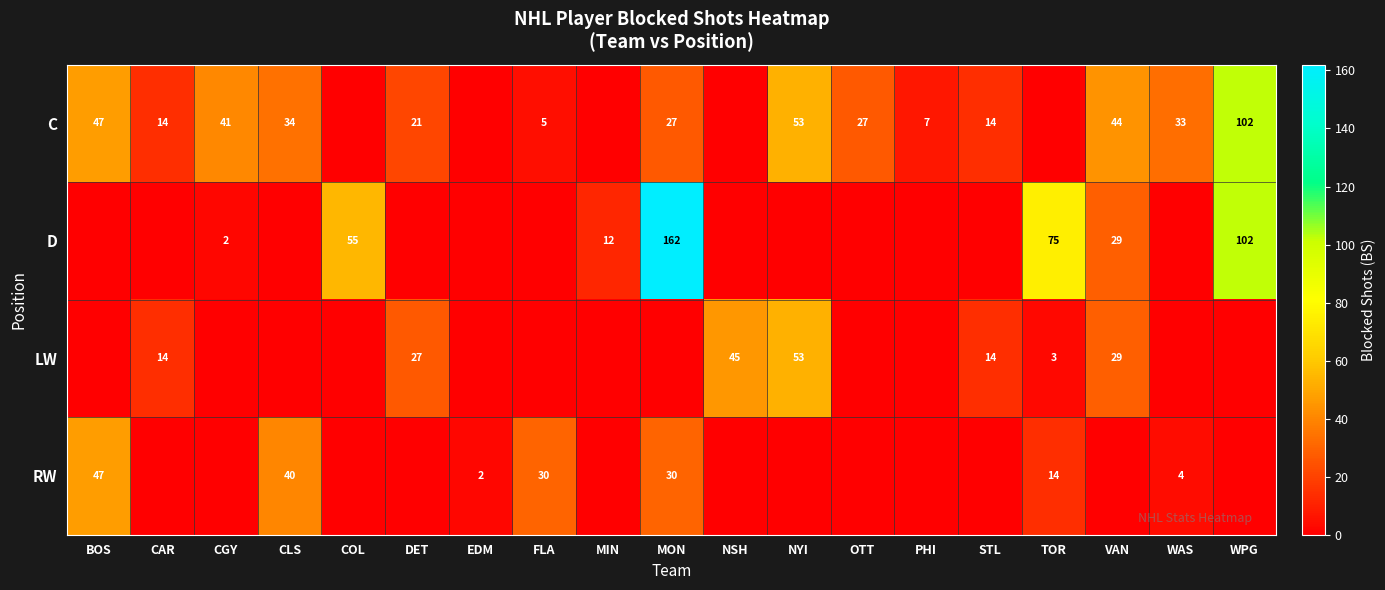

Is the value of D at TOR greater than the value of C at OTT?

Yes